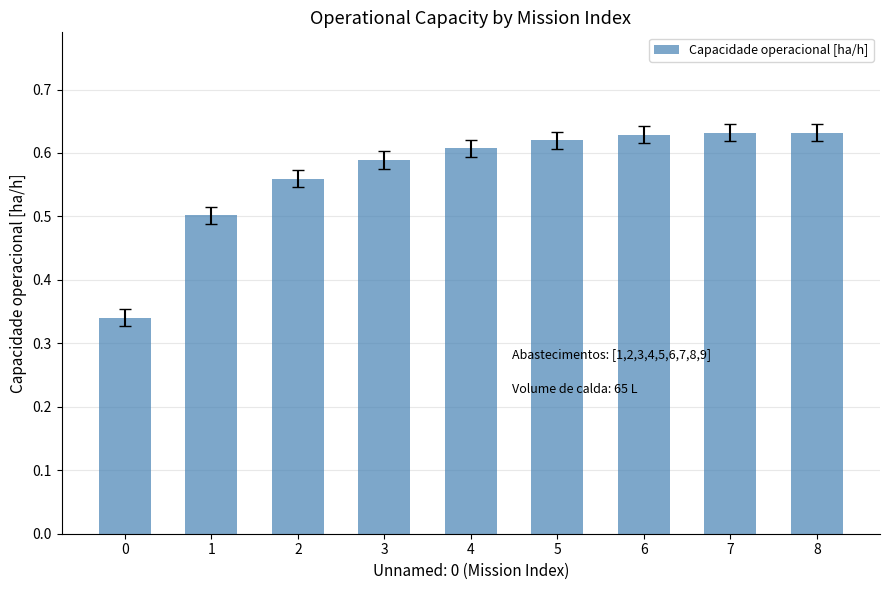

Does the chart contain any negative values?

No